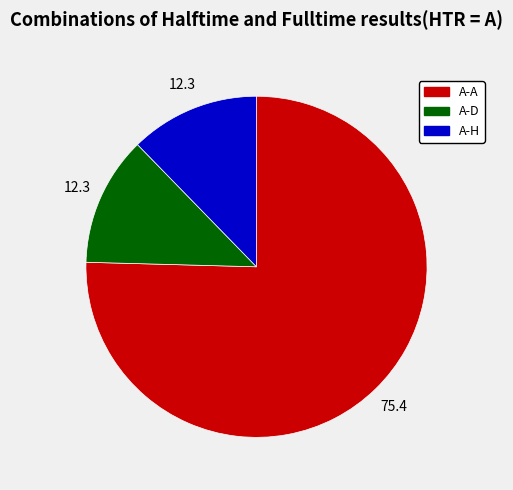

Is there any slice that represents more than half of the pie?

Yes